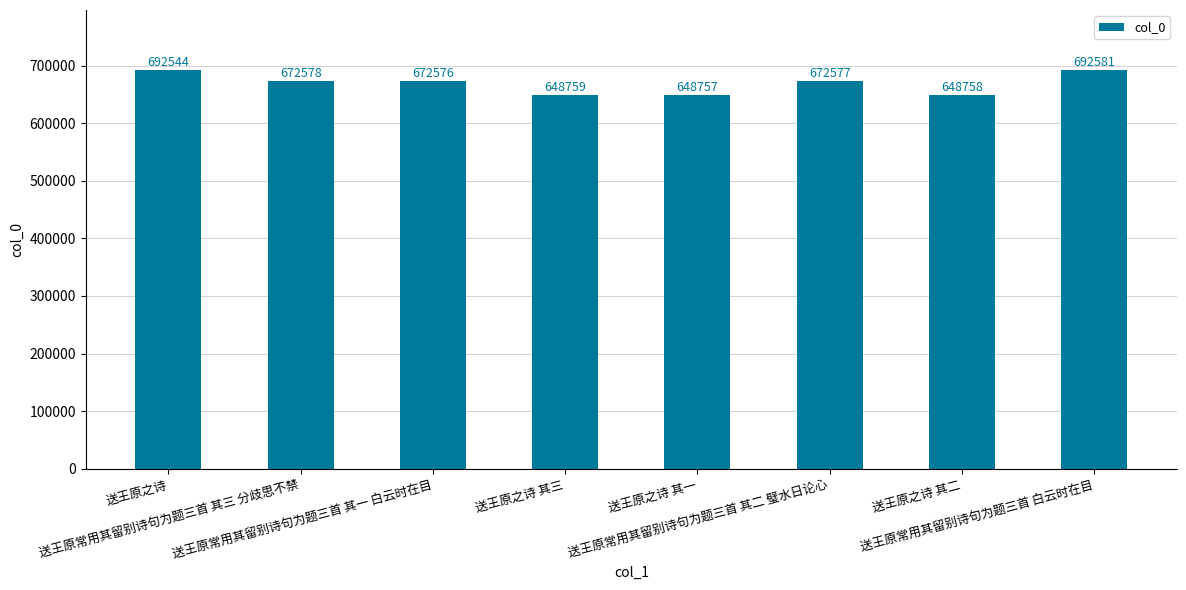

At which label is the value closest to 670669?

送王原常用其留别诗句为题三首 其一 白云时在目